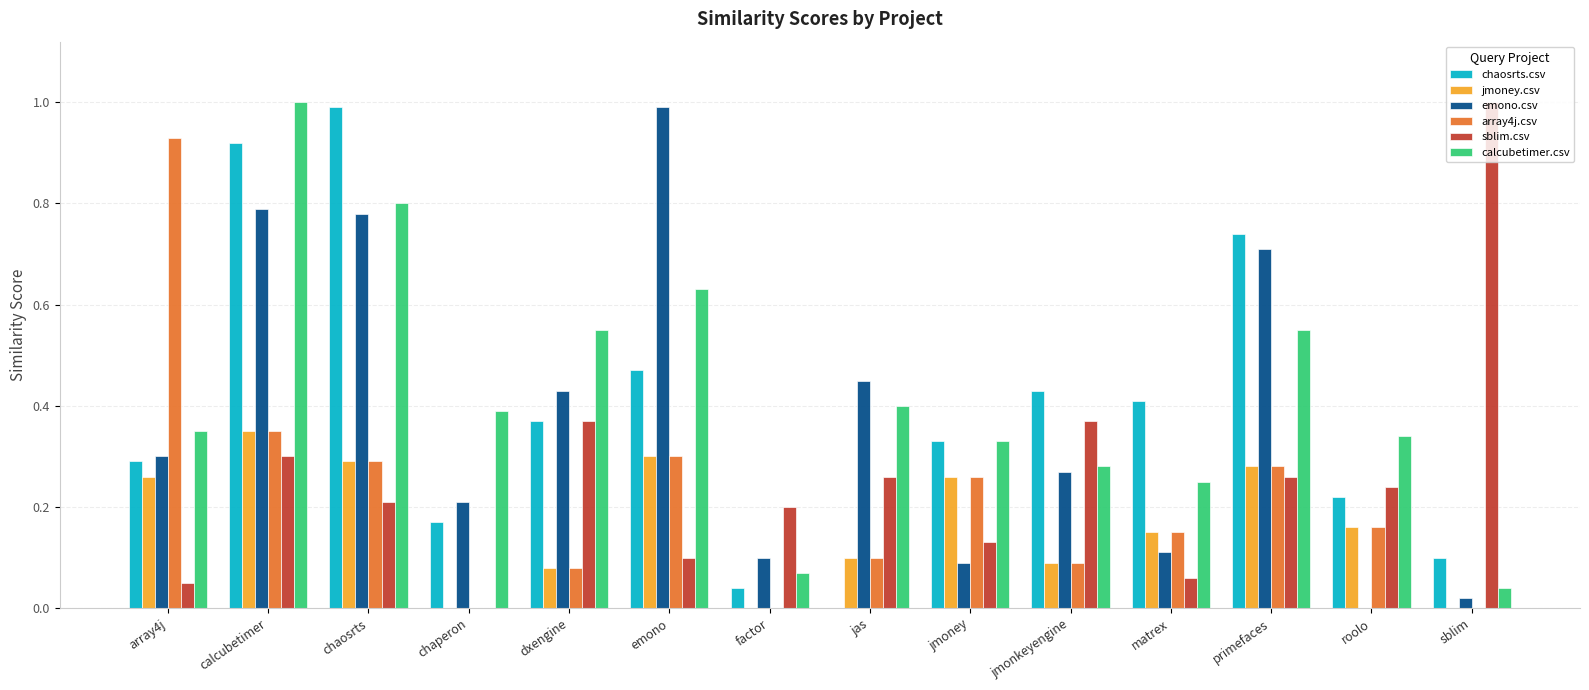

The value of jmoney.csv at roolo is 0.2. True or false?

True